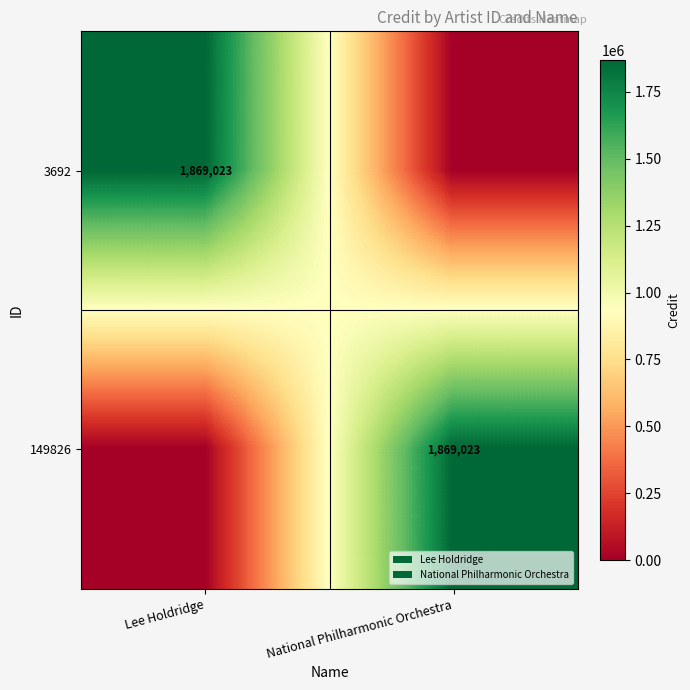

The 149826 series shows 1294077 at National Philharmonic Orchestra. True or false?

False